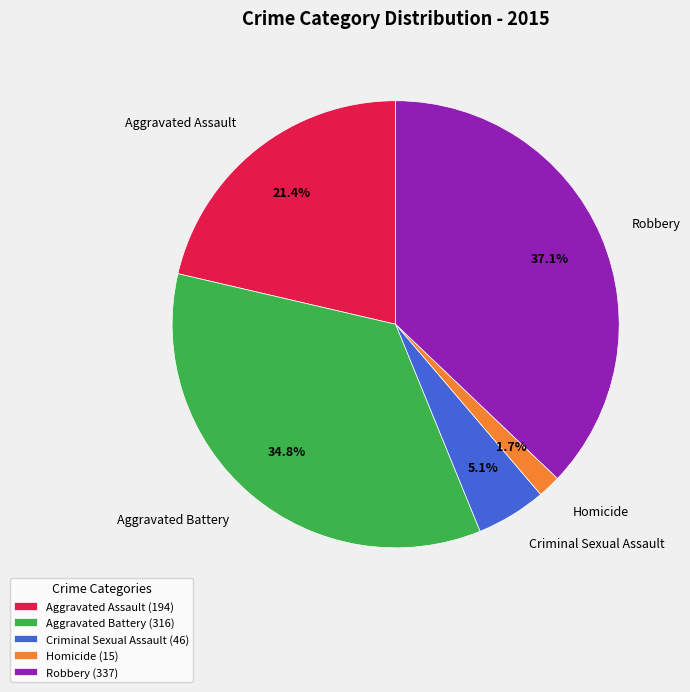

To the nearest percent, what percentage of the pie is Aggravated Battery?

35%